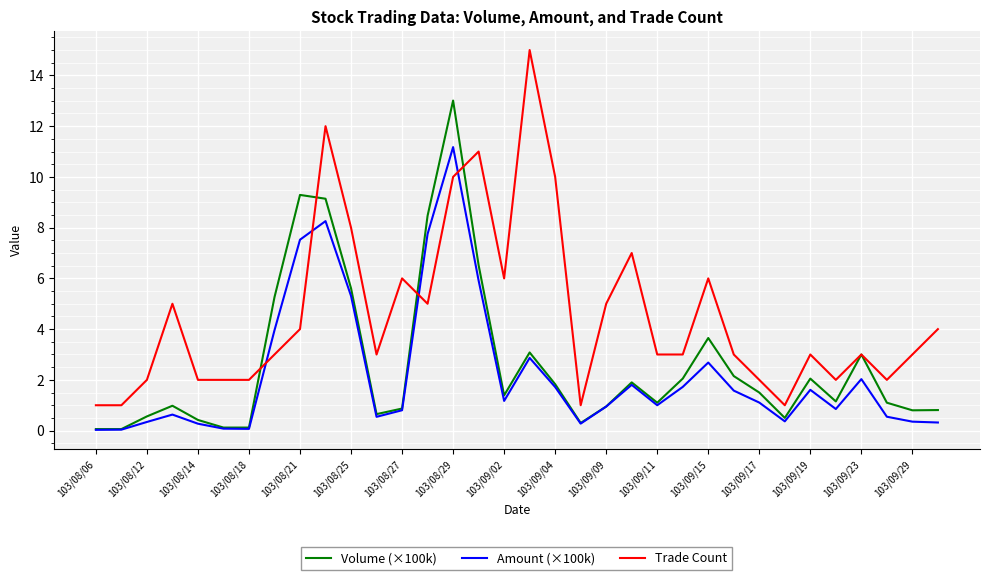

Which series has the largest total across all categories?

Trade Count